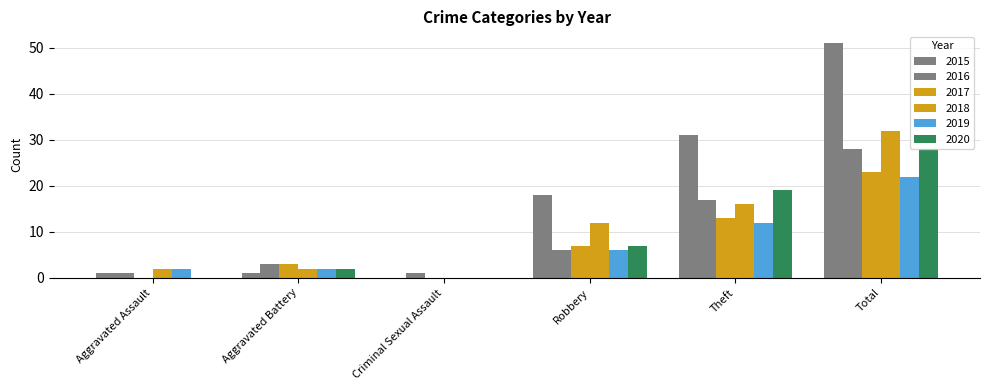

Count the number of data series in this chart.

6